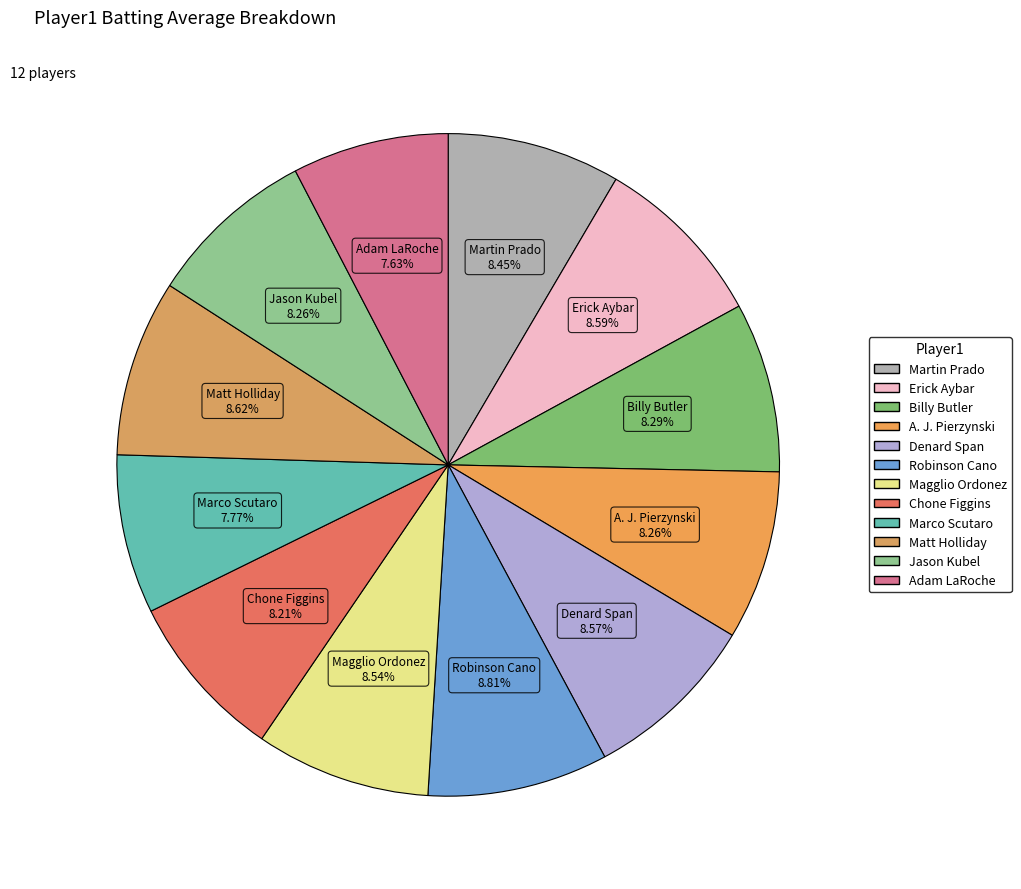

How many segments does this pie chart have?

12